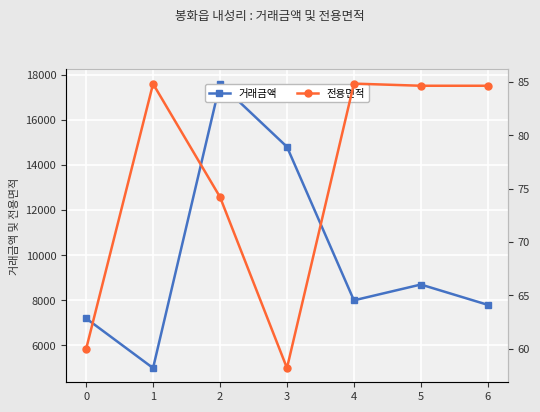

The value of 전용면적 at 0 is 60.0. True or false?

True